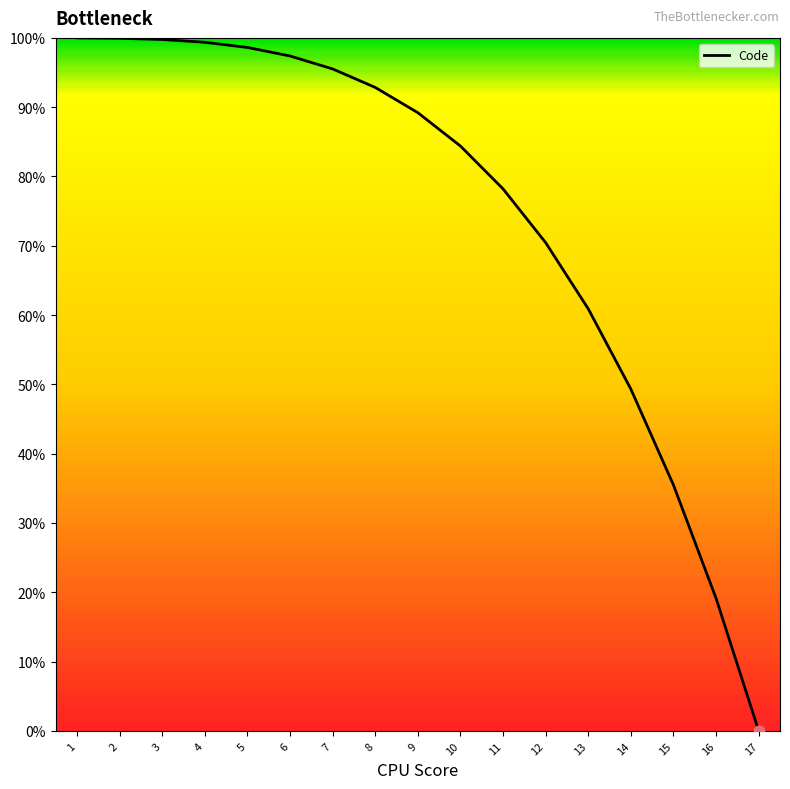

Which has a higher value, 9 or 3?

3